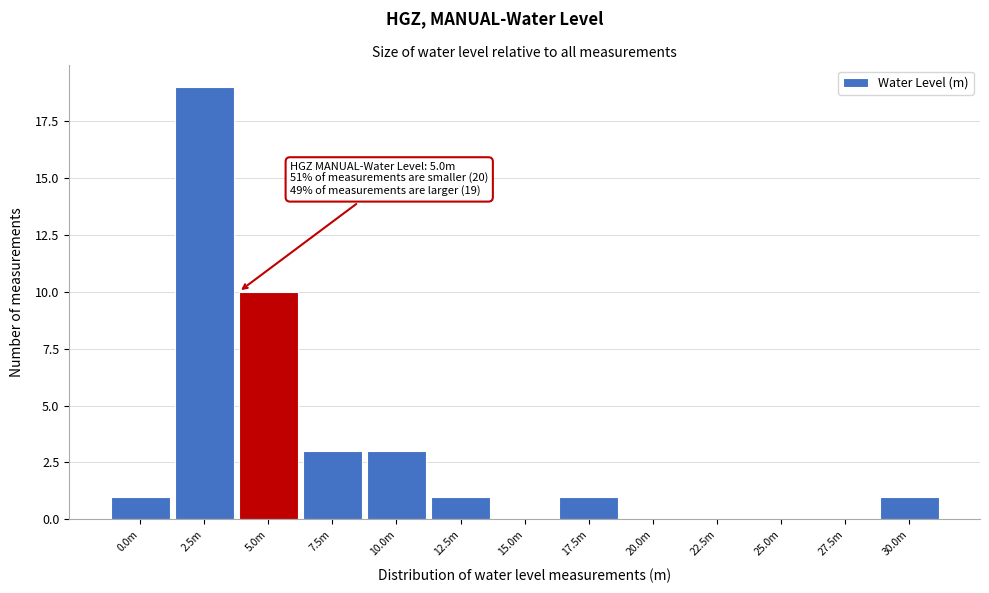

Reading left to right, extract all data points from this chart.

0.0m=1	2.5m=19	5.0m=10	7.5m=3	10.0m=3	12.5m=1	15.0m=0	17.5m=1	20.0m=0	22.5m=0	25.0m=0	27.5m=0	30.0m=1